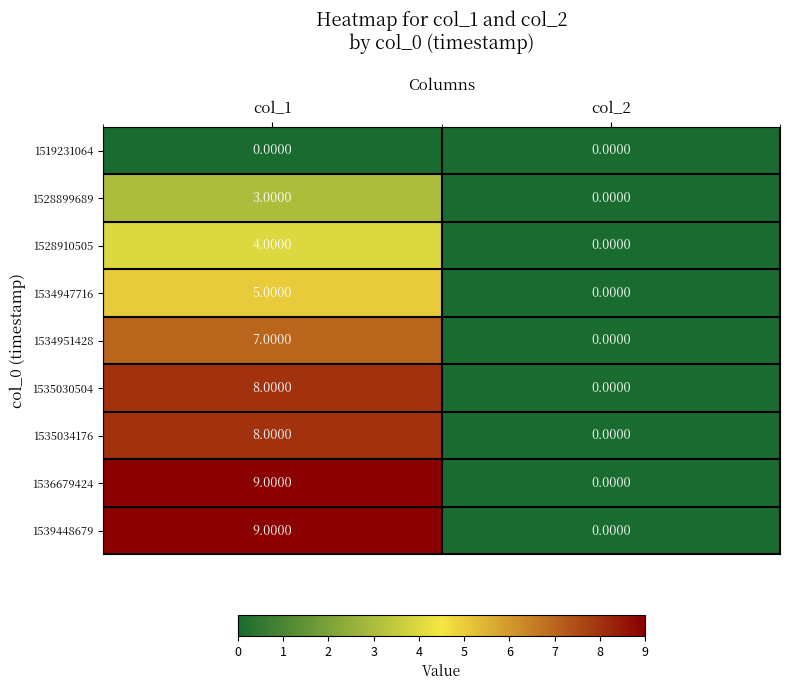

What is the sum of the 1534947716 values at col_2 and col_1?

5